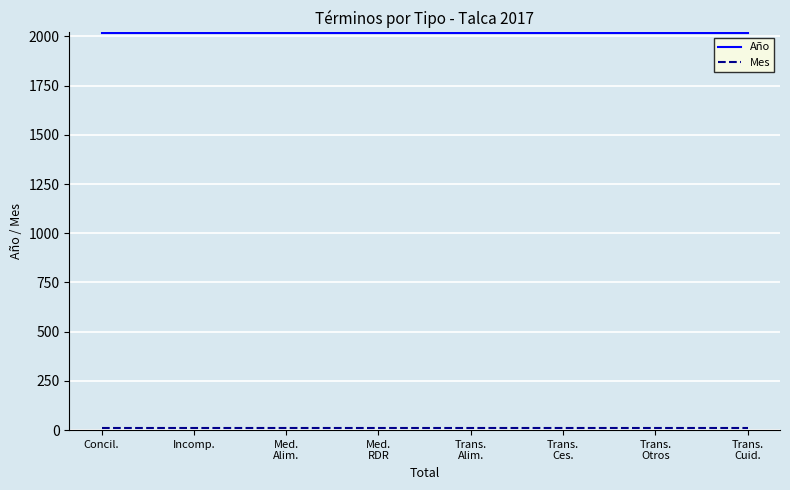

What is the maximum value shown in the chart?

2017